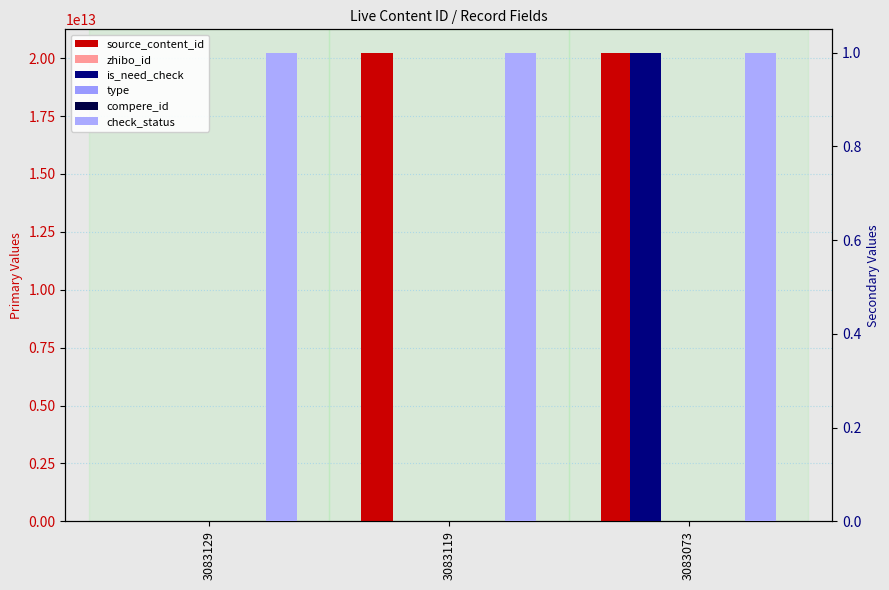

How many groups of bars are there?

3